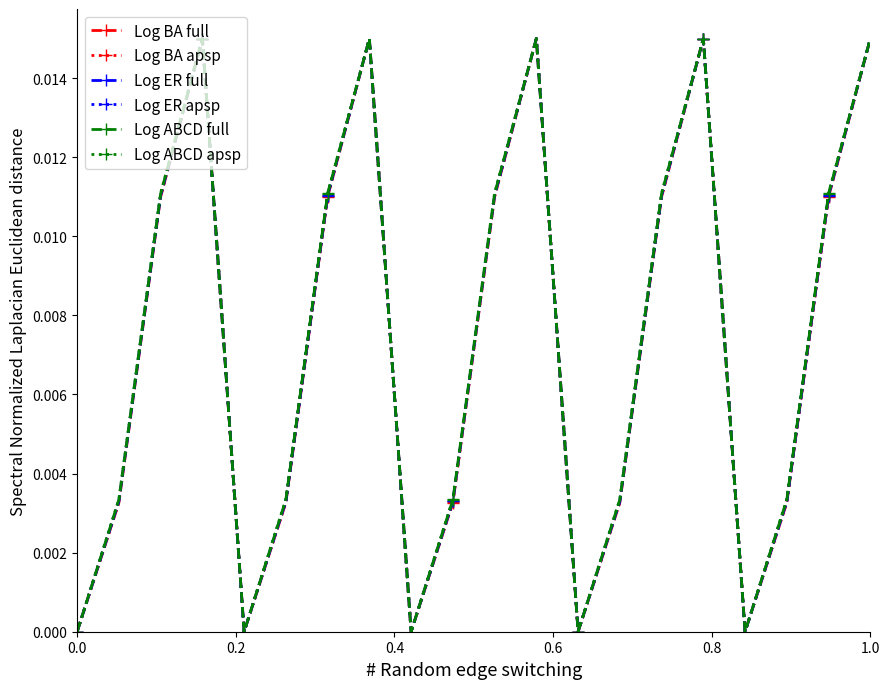

How many interior local peaks does the Log ABCD full series have?

4